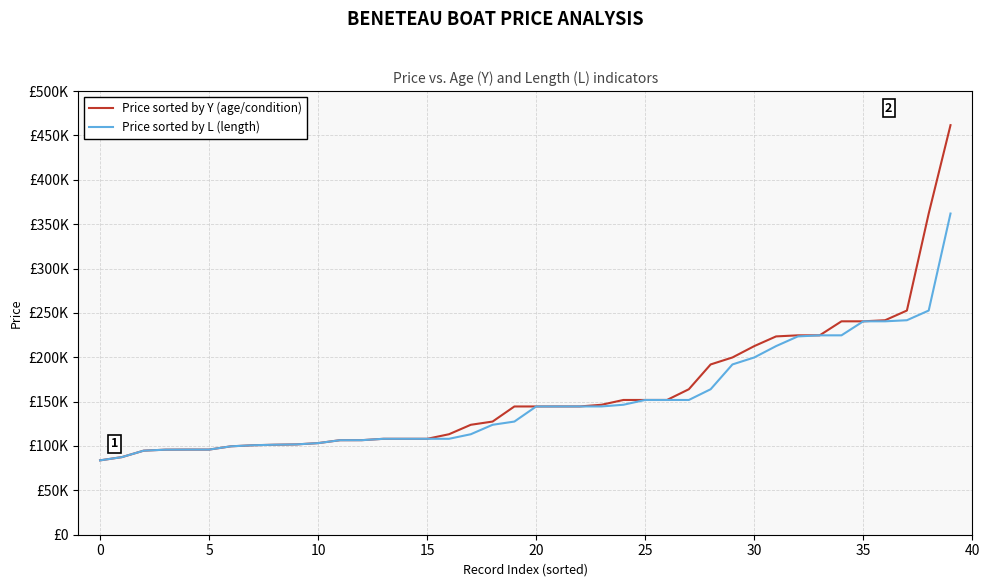

What is the difference between the maximum and minimum values in the Price sorted by L (length) series?

278166